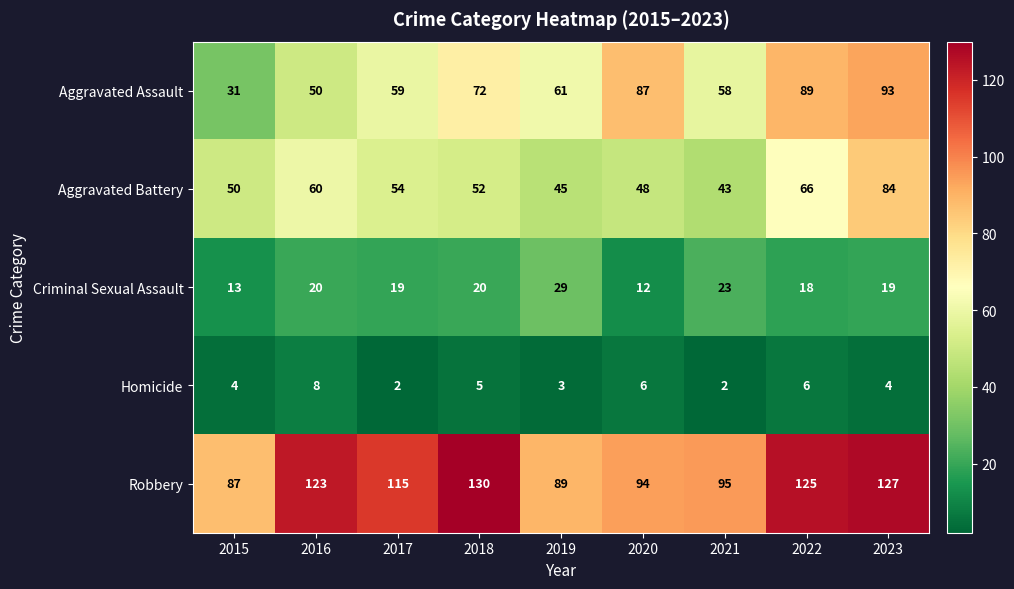

Which category has the highest value in the Aggravated Battery series?

2023